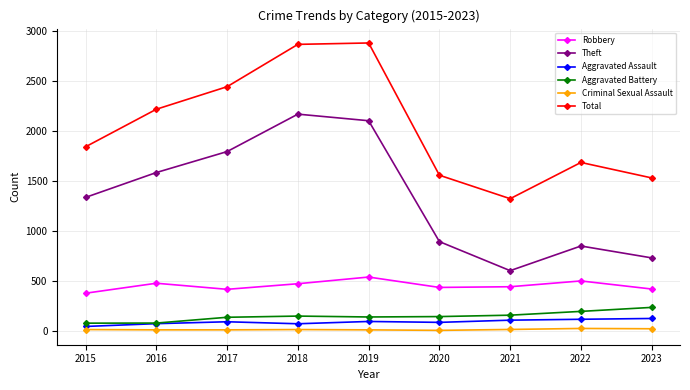

Between 2020 and 2021, which series saw the biggest shift?

Theft